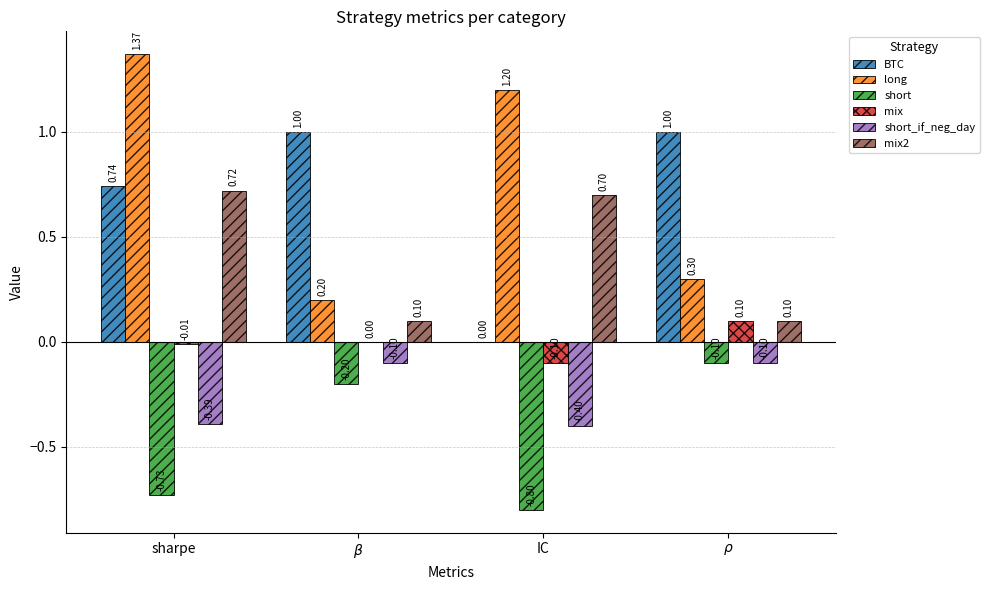

How many groups of bars are there?

4